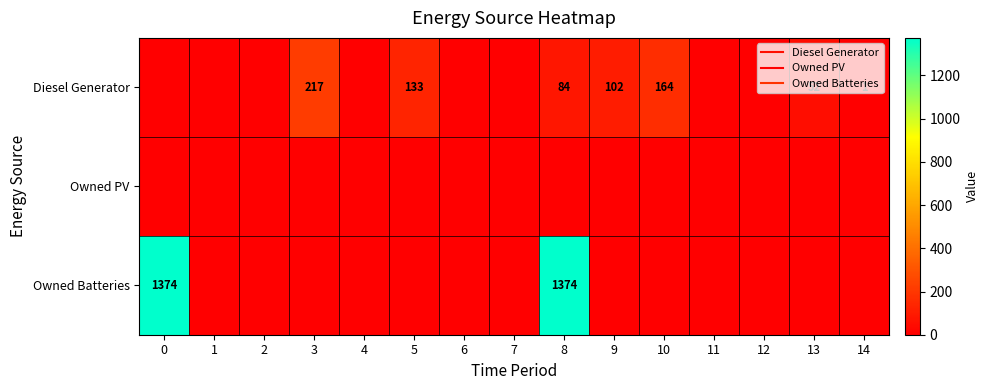

Reading left to right, transcribe all the data shown in this chart.

row_0: 0=0	1=0	2=0	3=217	4=0	5=133	6=0	7=0	8=84	9=102	10=164	11=0	12=0	13=52	14=1
row_1: 0=0	1=0	2=0	3=0	4=0	5=0	6=0	7=0	8=0	9=0	10=0	11=0	12=0	13=0	14=0
row_2: 0=1374	1=0	2=0	3=0	4=0	5=0	6=0	7=0	8=1374	9=0	10=0	11=0	12=0	13=0	14=0